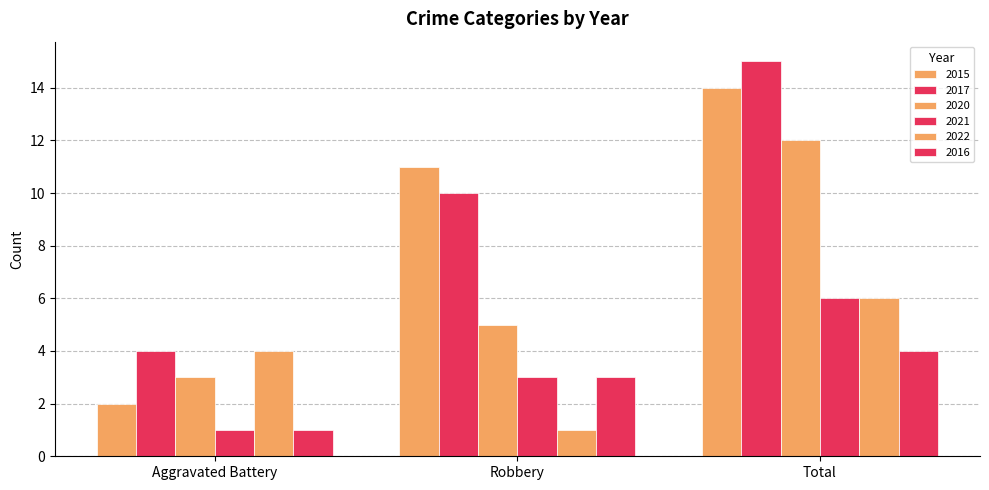

At which category is the sum across all series the highest?

Total